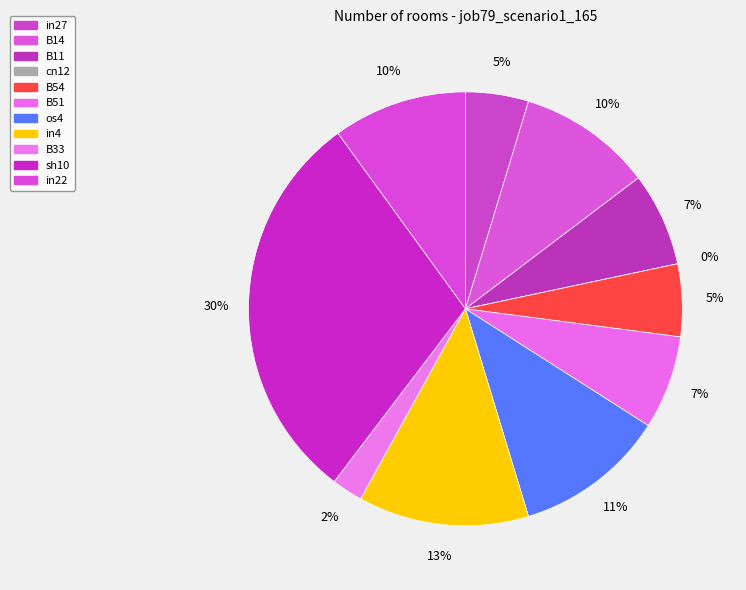

What percentage is the B51 slice, to the nearest percent?

7%